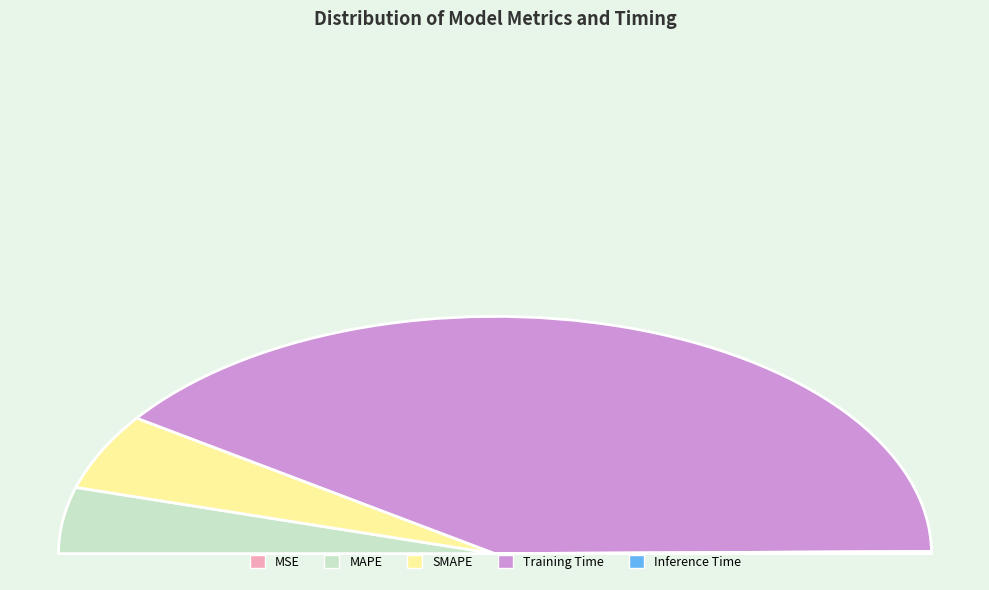

What is the majority slice?

Training Time